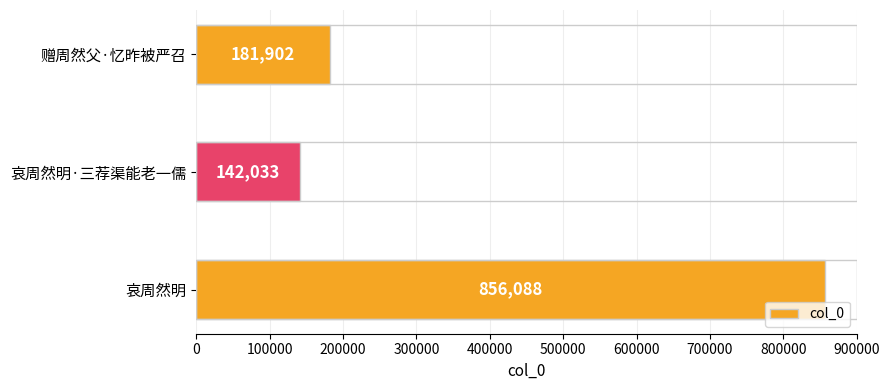

What is the difference between the second highest and minimum values?

39869